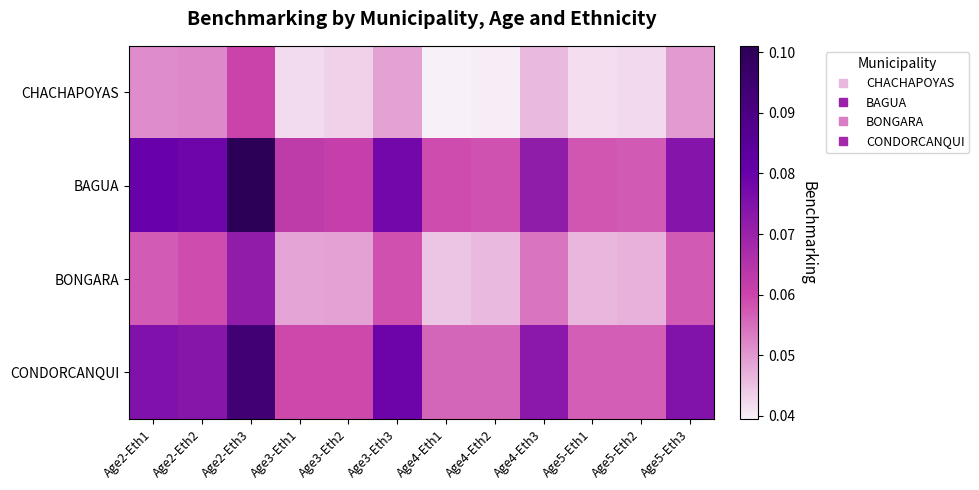

Rank the series by their maximum value, from highest to lowest.

BAGUA, CONDORCANQUI, BONGARA, CHACHAPOYAS